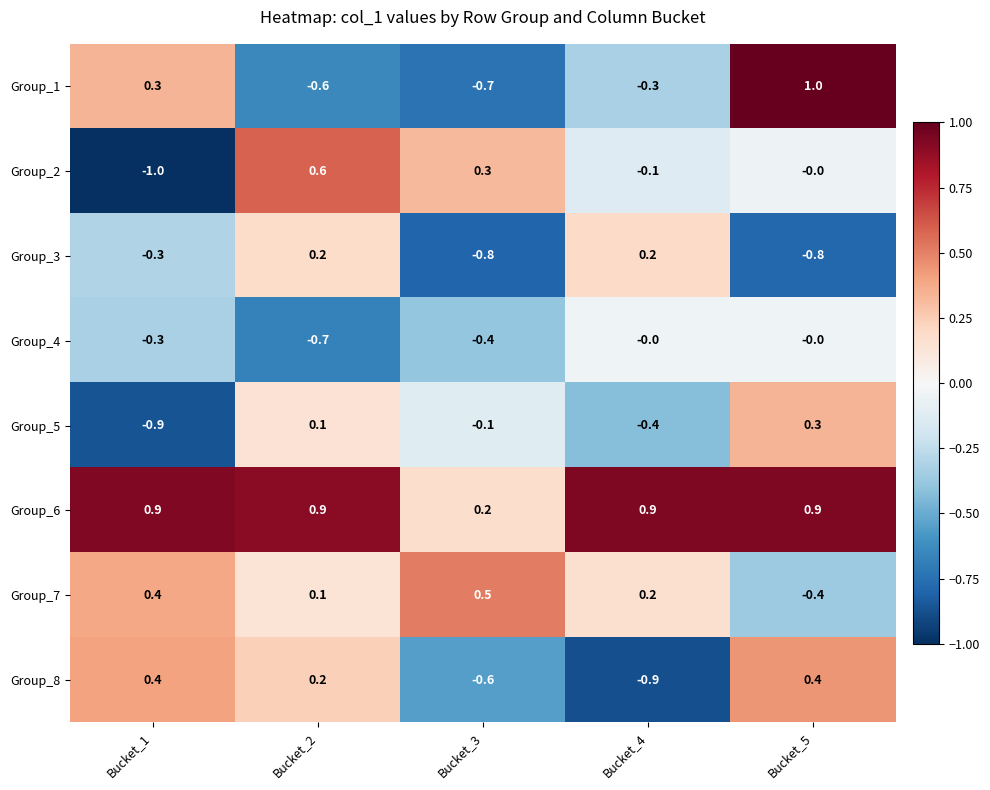

The Group_4 series shows -0.4 at Bucket_3. True or false?

True